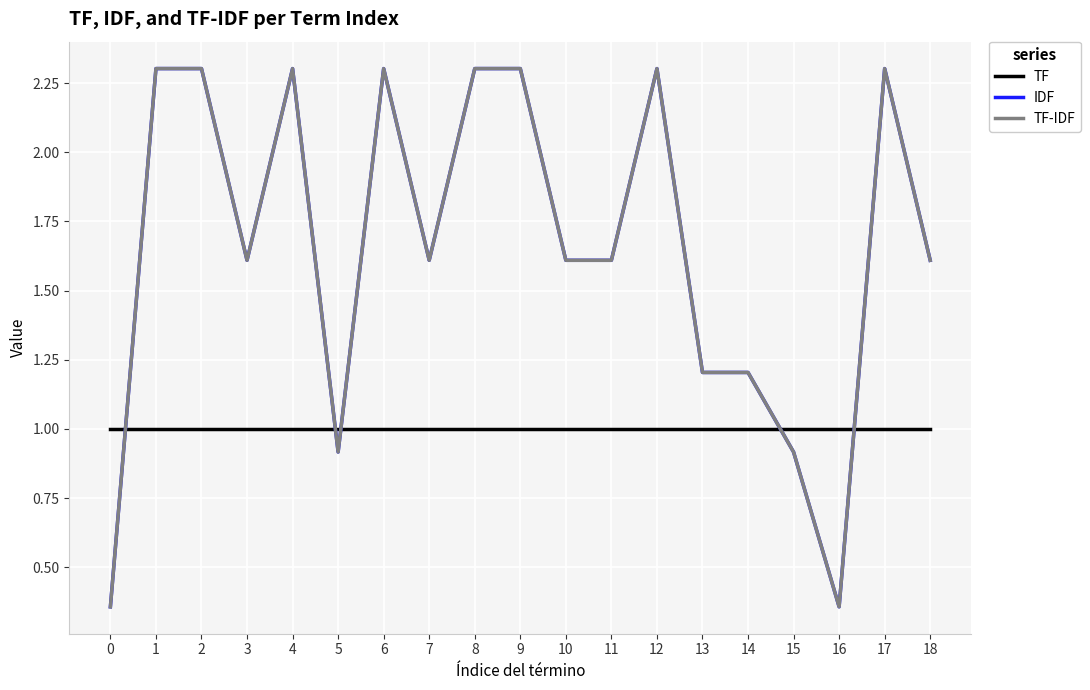

Which series ends up on top after the final intersection of TF and IDF?

IDF